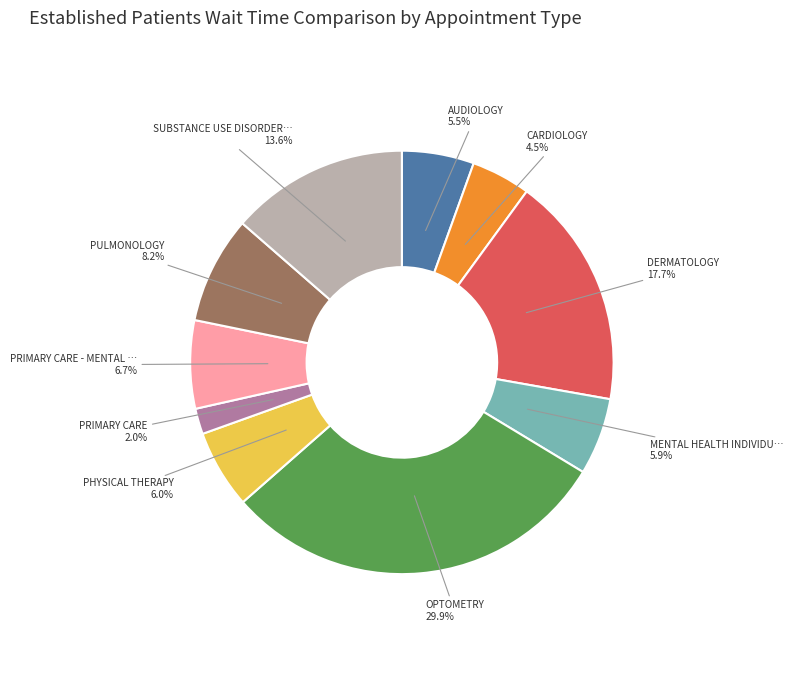

Is there a majority slice in this chart?

No